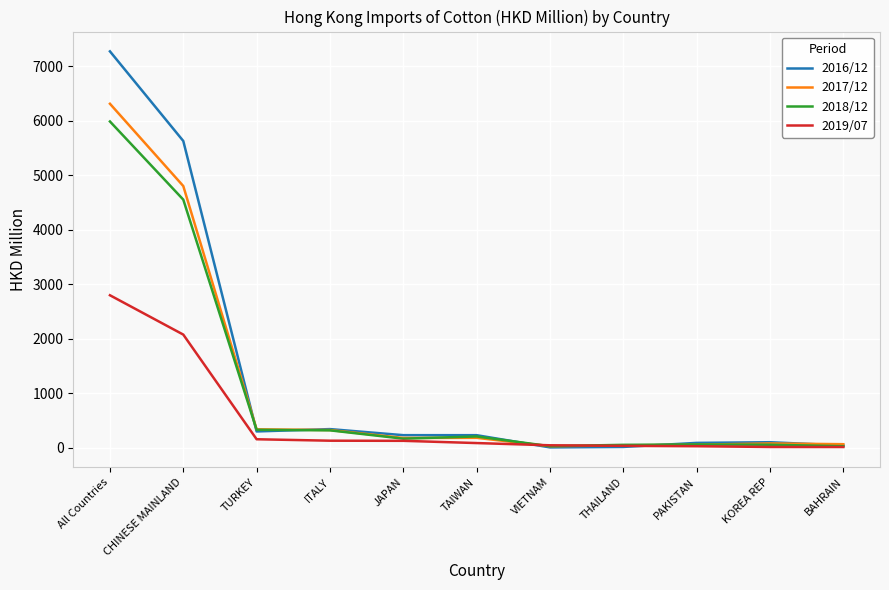

Does the chart display data point markers on the line(s)?

No